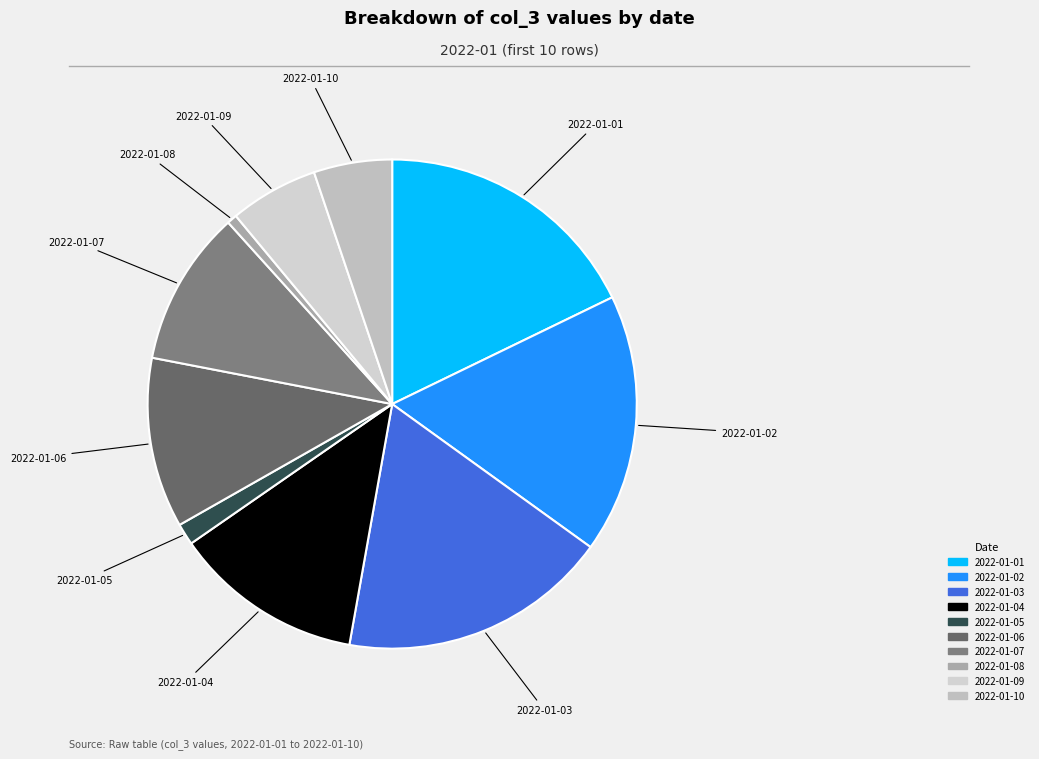

Approximately how many times larger is the value at 2022-01-03 compared to 2022-01-01?

1.0